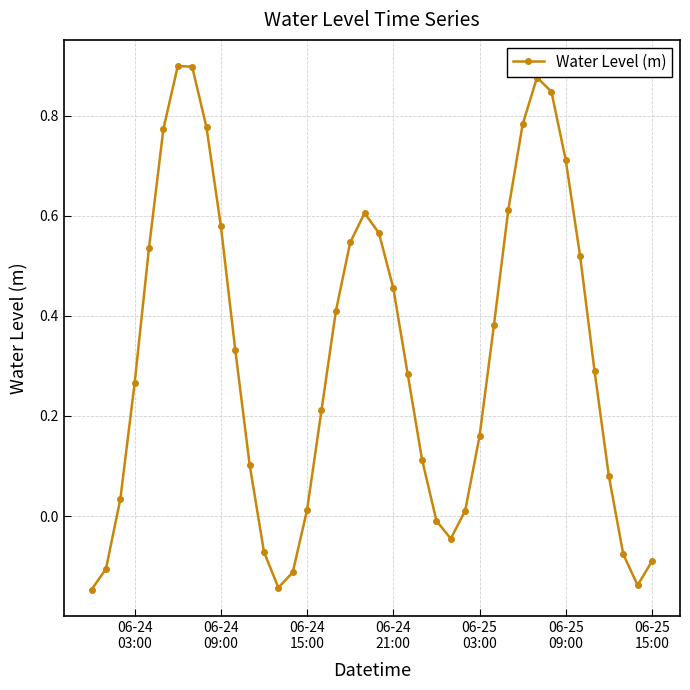

True or false: there are more than 1 points higher than both neighbors.

True